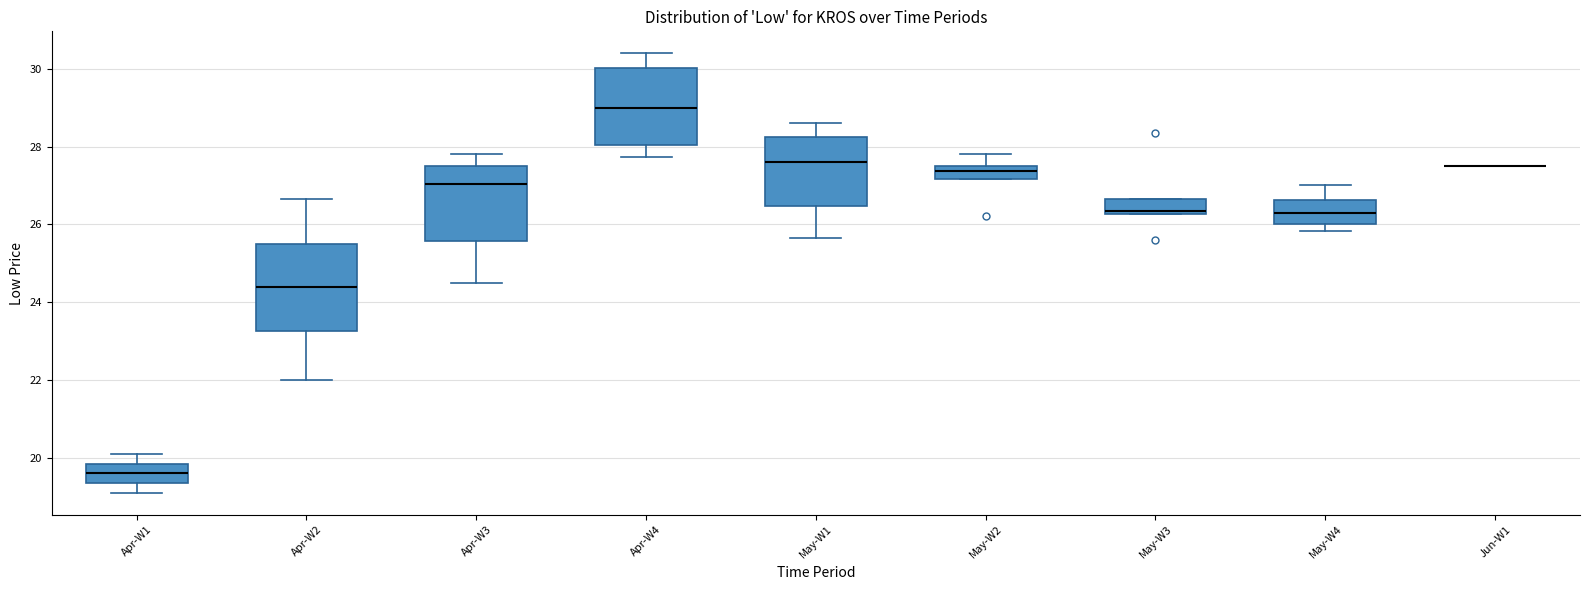

Which box is the tallest, from its lower edge to its upper edge?

Apr-W2